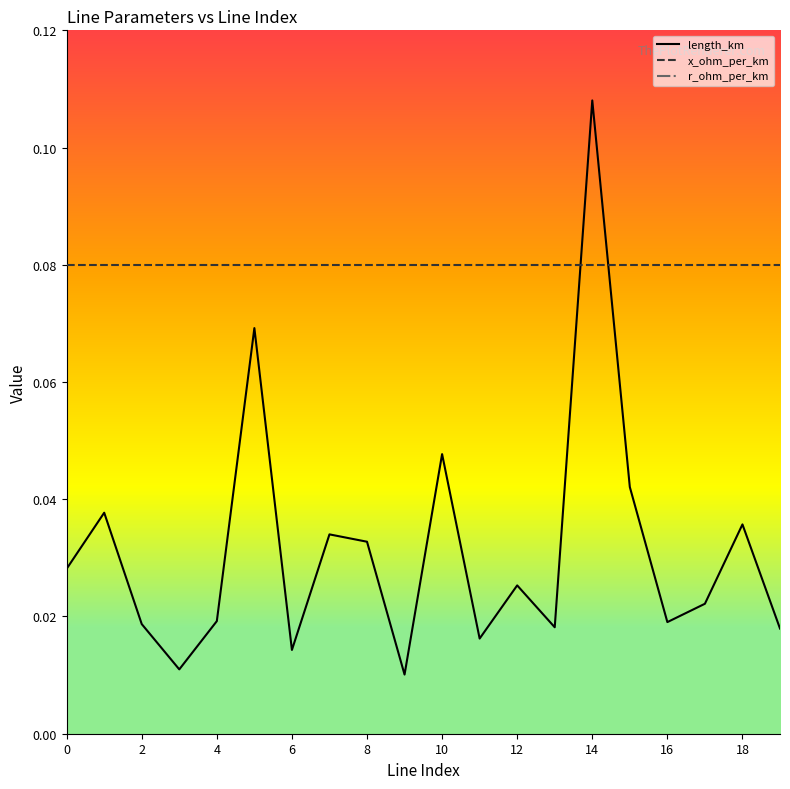

The r_ohm_per_km series shows 0.1 at 10. True or false?

True